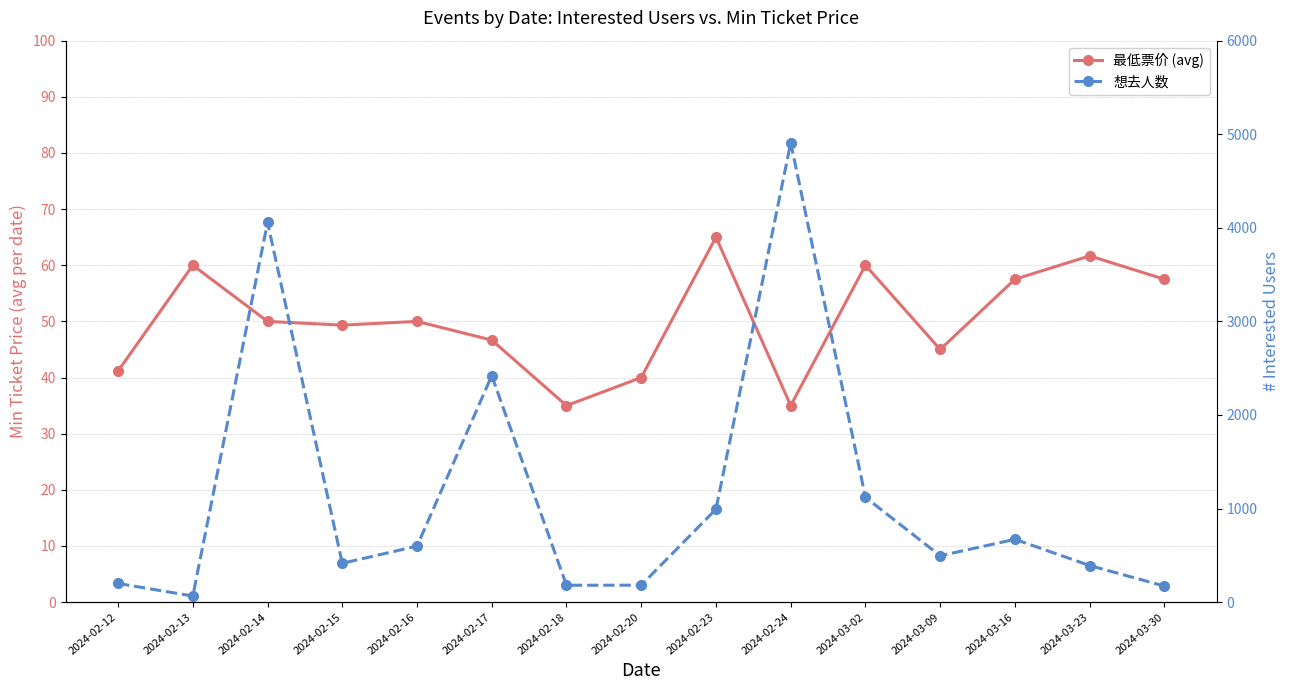

Which category has the lowest value across all series?

2024-02-18